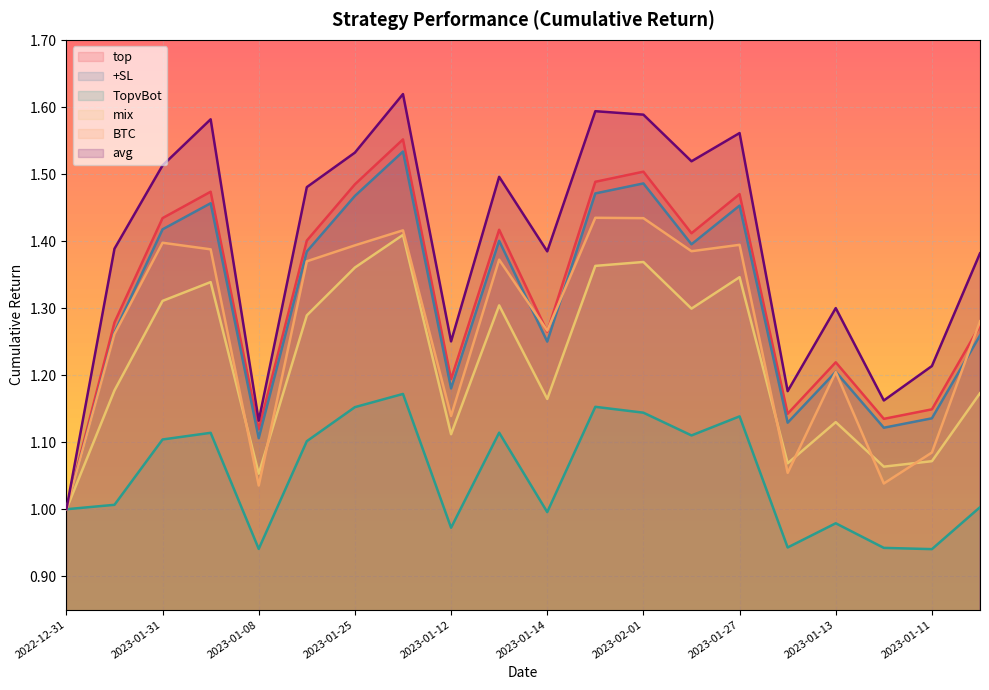

True or false: BTC has a value of 1.9 at 2023-01-13.

False